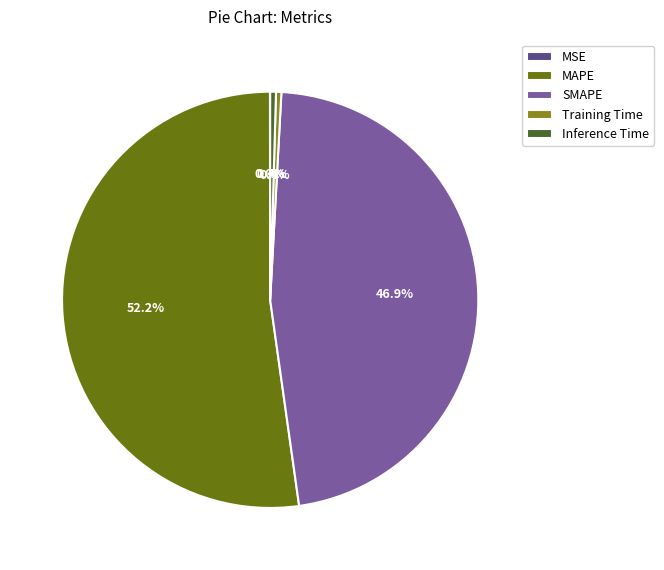

What is the change in value from MSE to Training Time?

+0.2